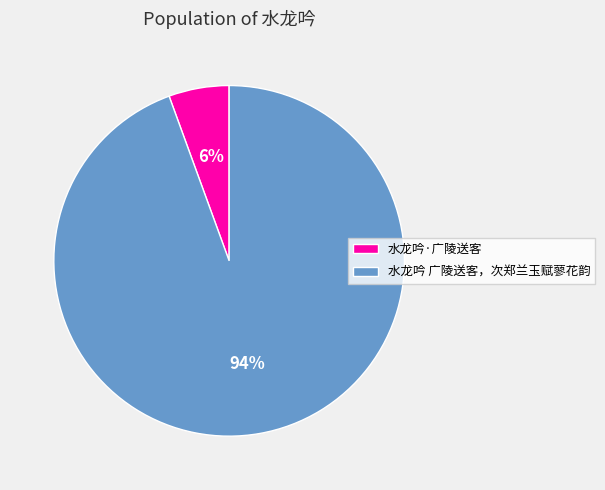

Is it true that 水龙吟 广陵送客，次郑兰玉赋蓼花韵 is 99% of the pie?

False